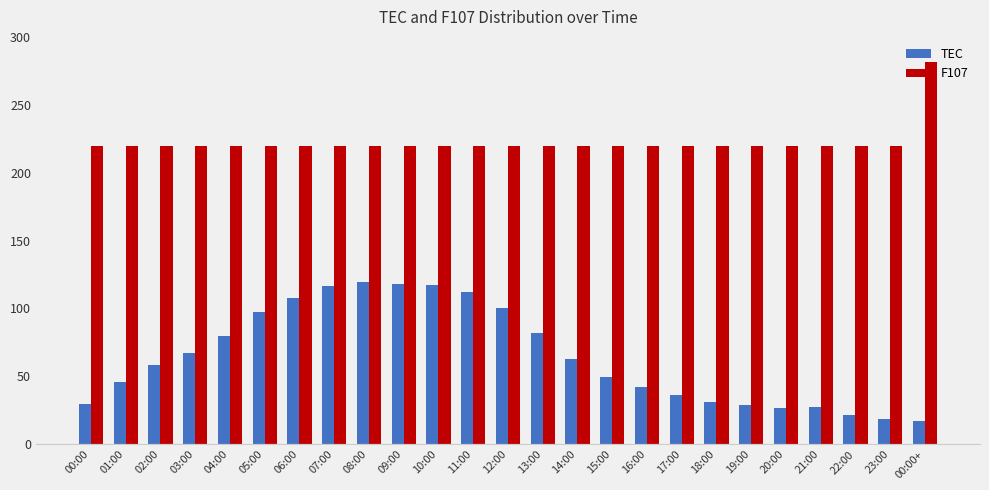

At which label is TEC closest to 68?

03:00